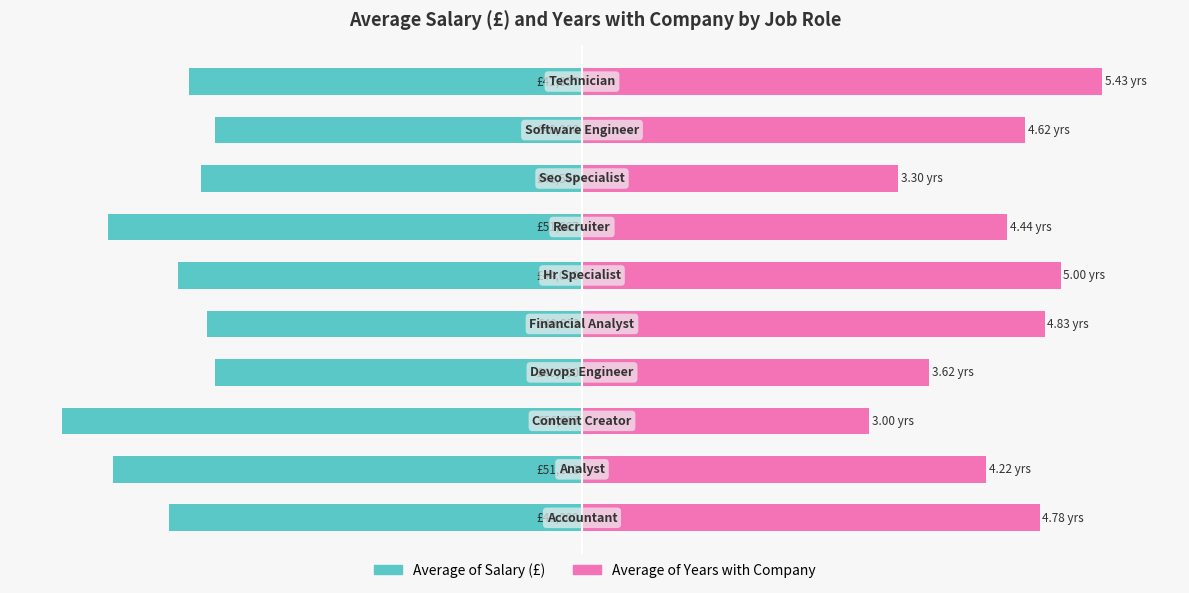

Are the bars grouped side by side (vs. stacked)?

Yes